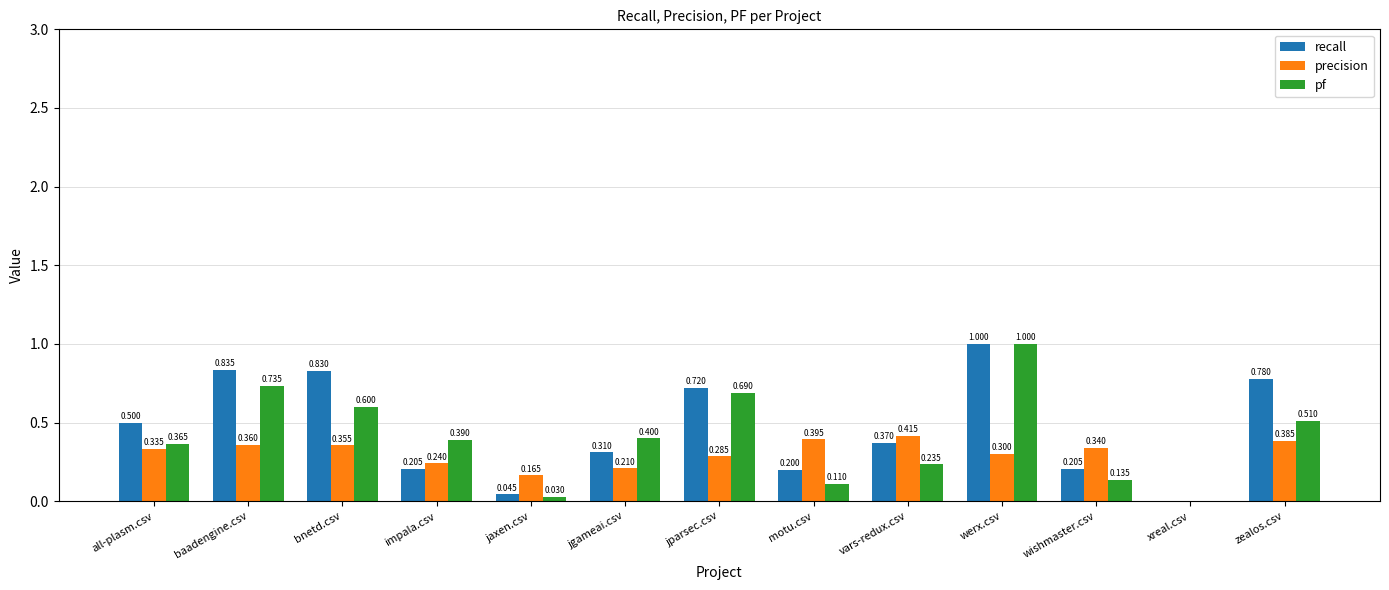

Which series has the largest total across all categories?

recall